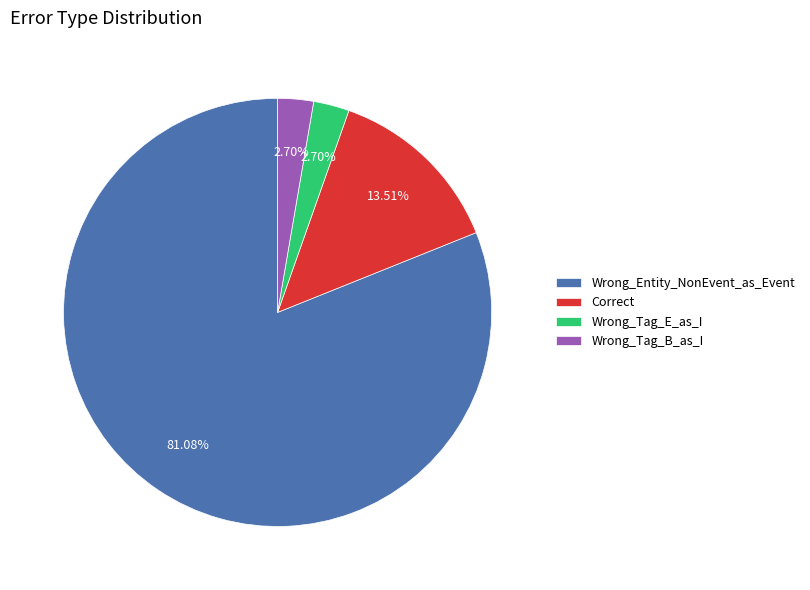

To the nearest percent, what is the combined percentage of Correct and Wrong_Tag_B_as_I?

16%